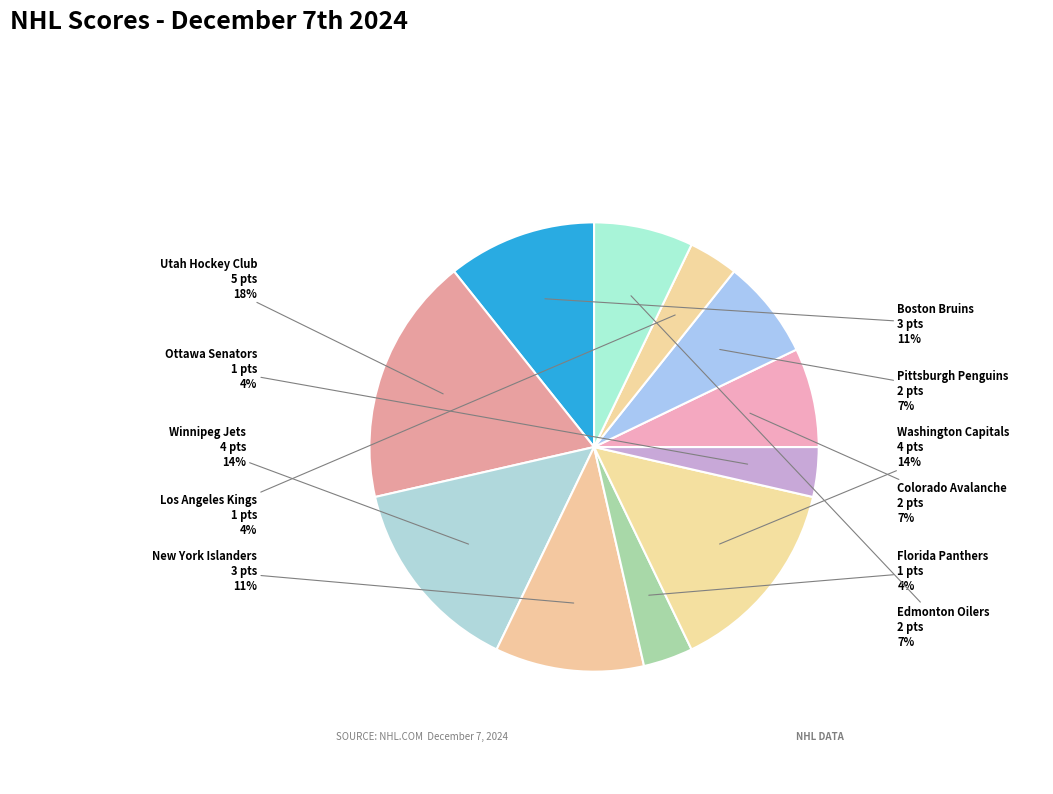

How many segments does this pie chart have?

11